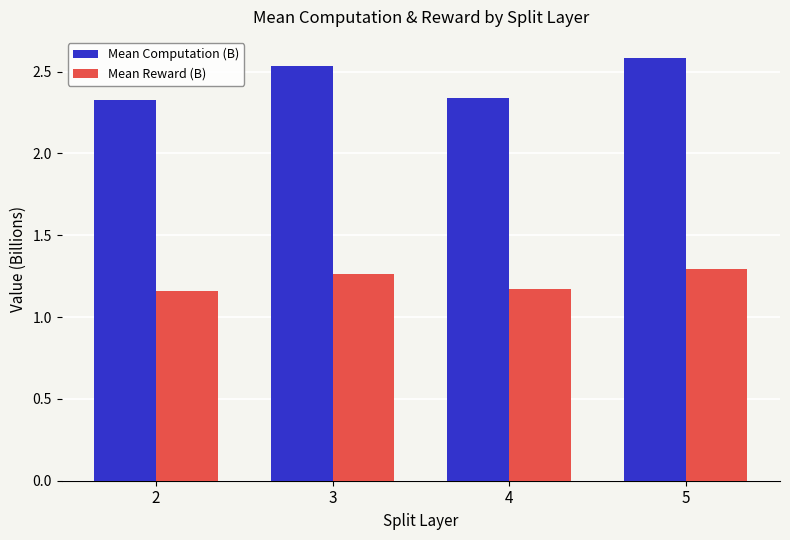

What is the greatest value displayed?

2.6